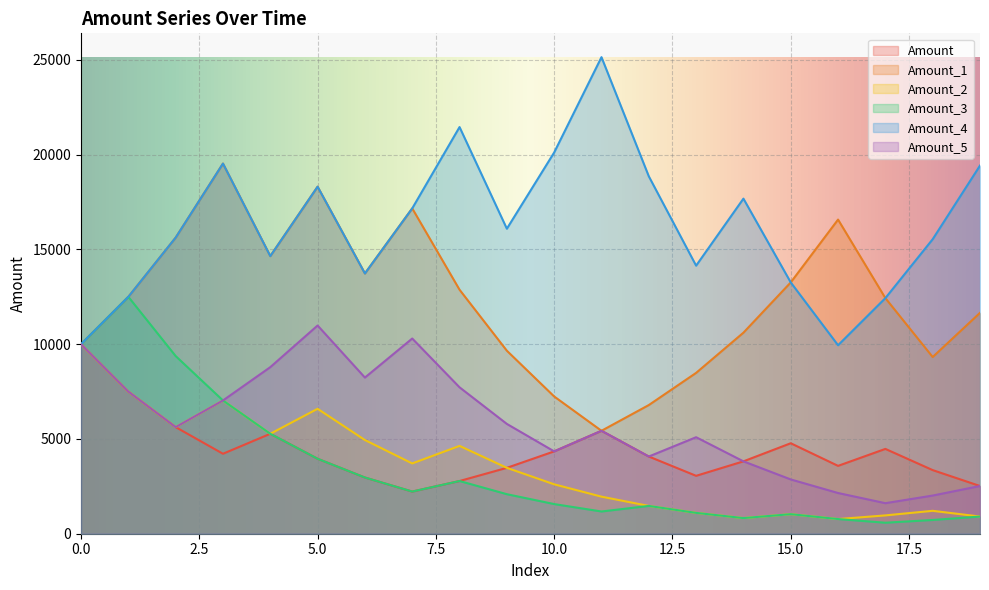

Where is the first local maximum for Amount_4?

3